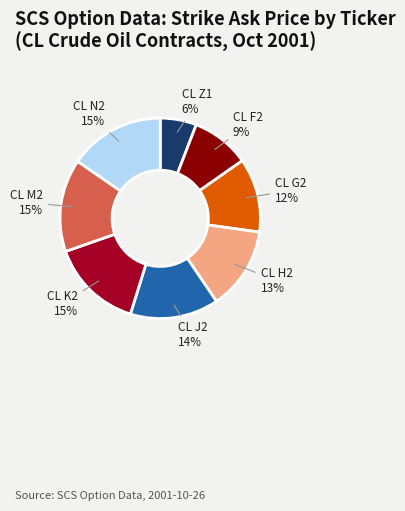

Which slice is the smallest?

CL Z1